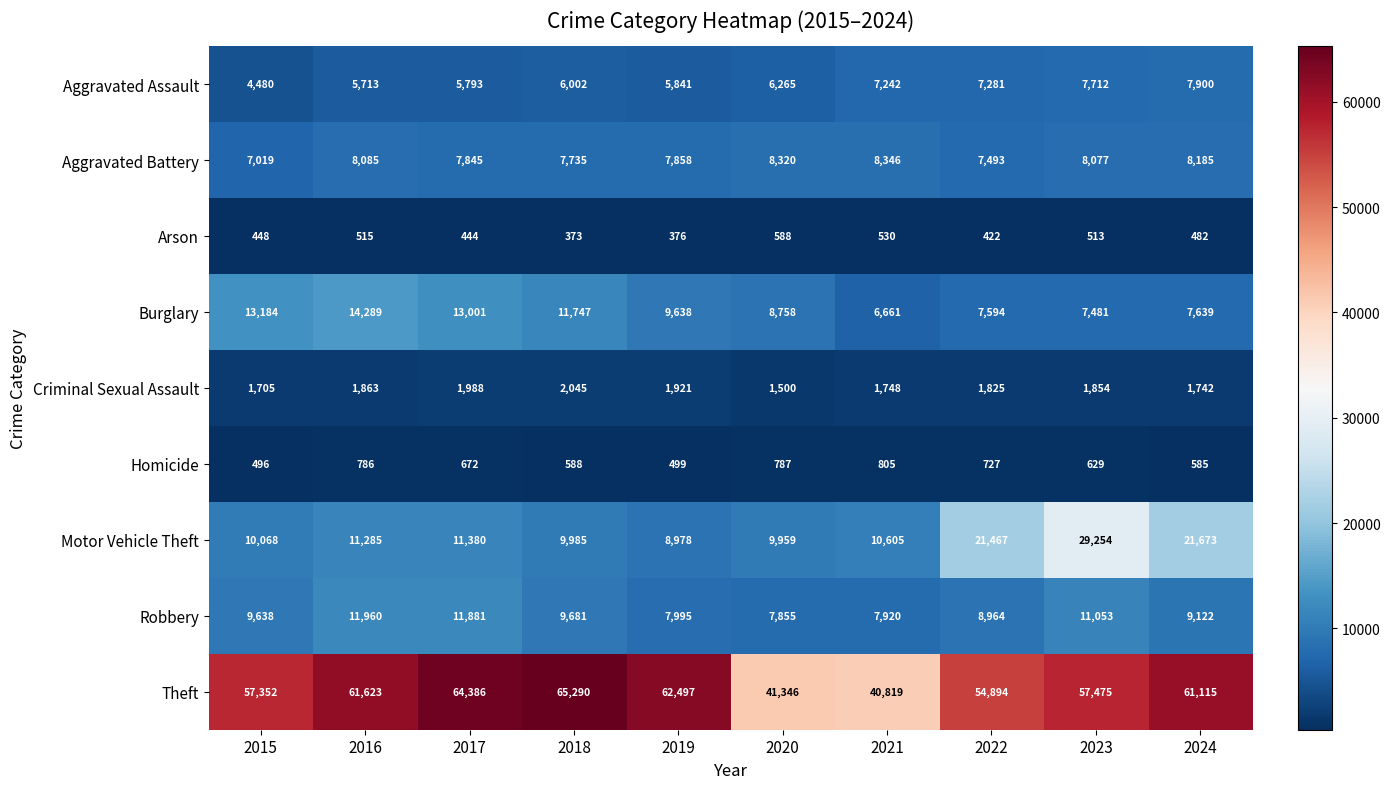

Count the number of categories in the chart.

10